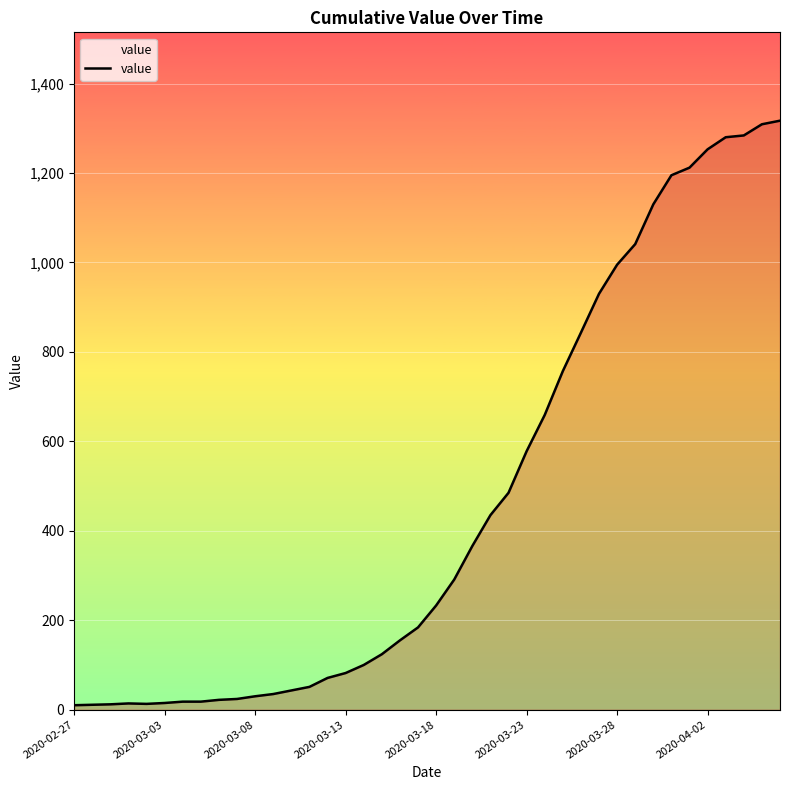

What is the difference between the maximum and minimum values?

1307